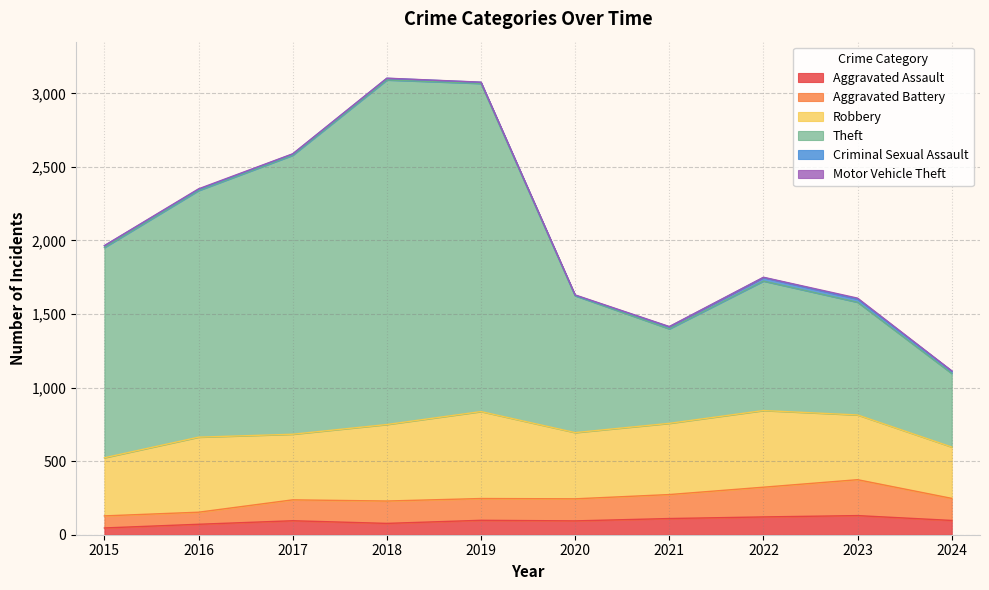

Is the value of Theft at 2019 greater than the value of Aggravated Battery at 2016?

Yes